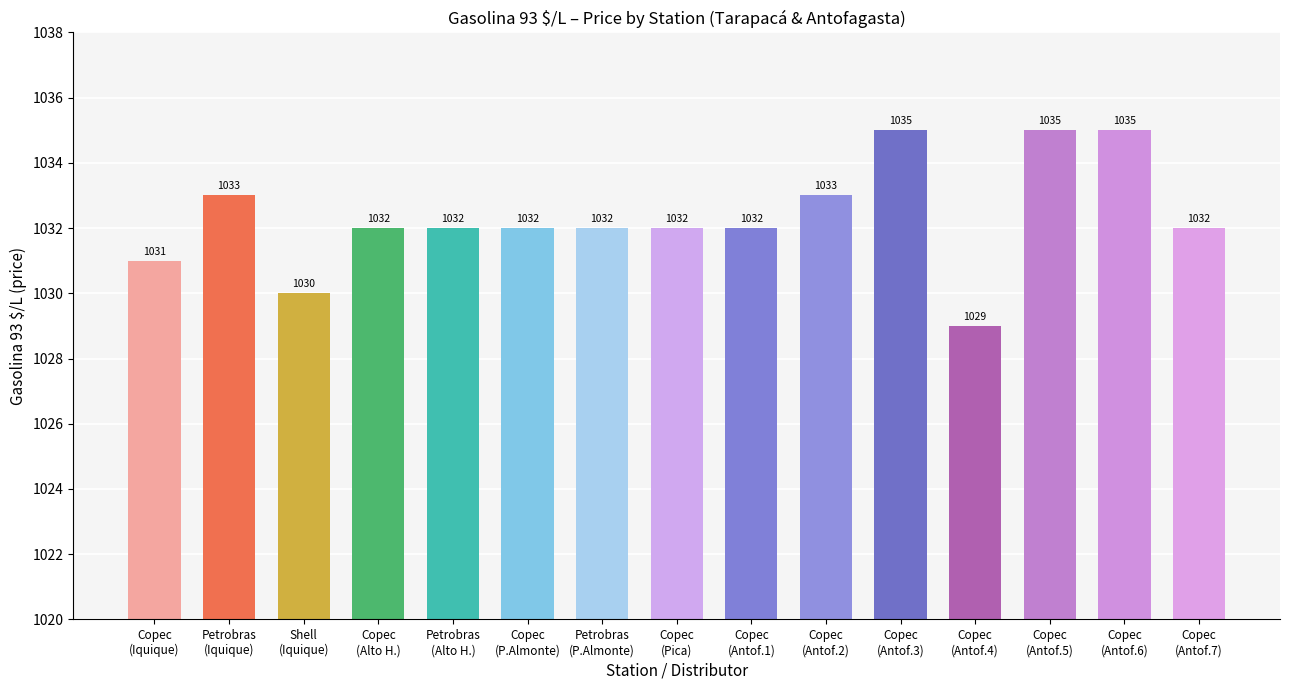

The chart shows a value of 1721 at Petrobras
(Alto H.). True or false?

False